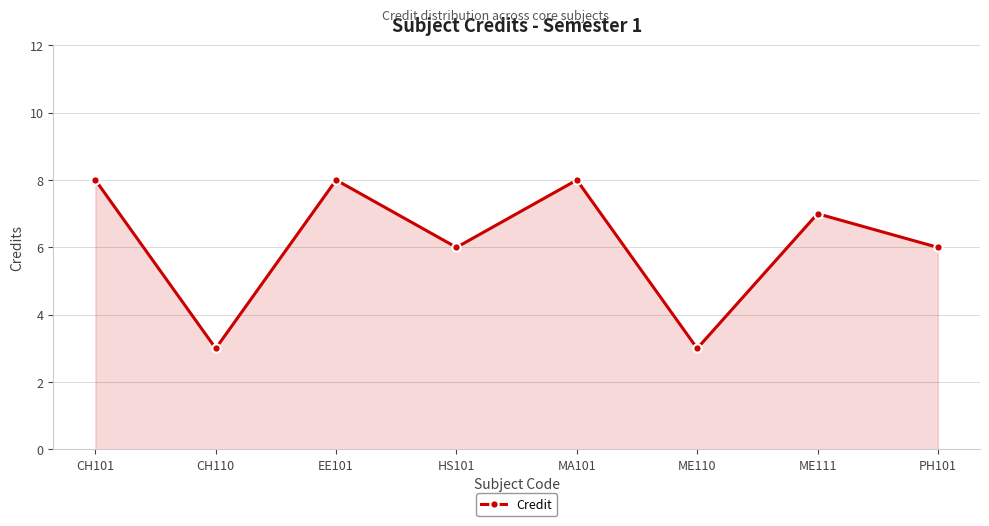

What is the approximate value at HS101?

6